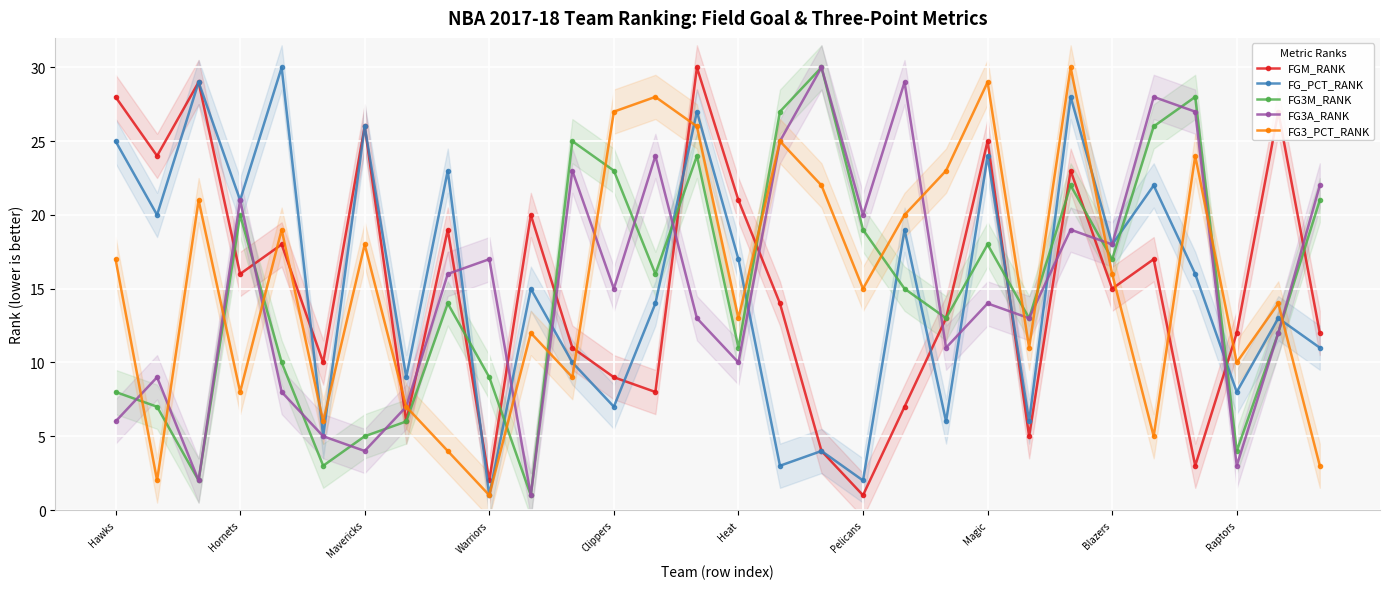

At which category is the sum across all series the highest?

23